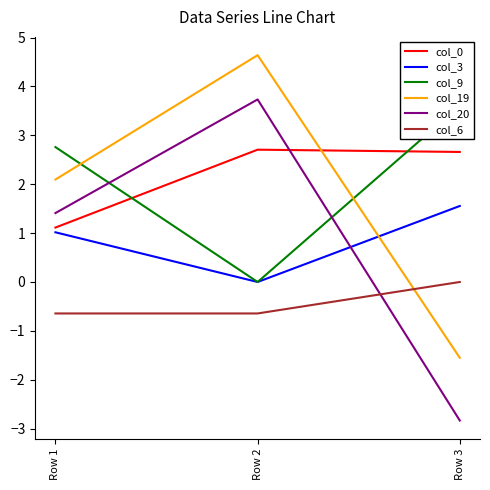

How many data points in col_19 are above 2?

2